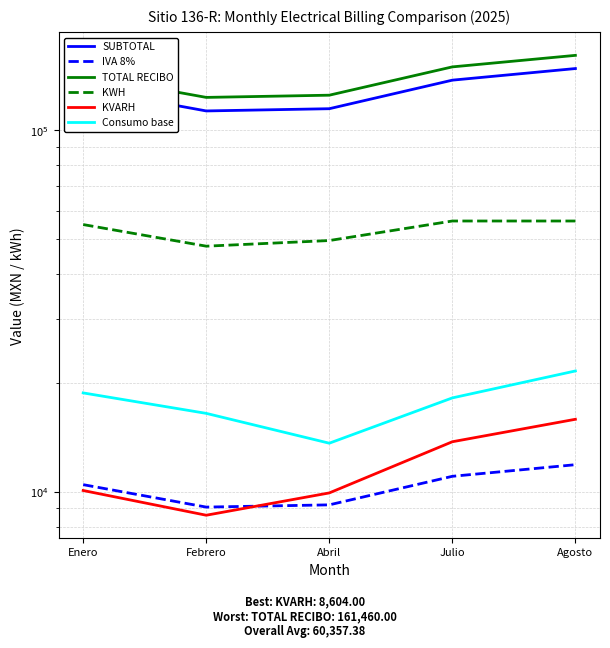

What is the maximum value shown in the chart?

161460.0